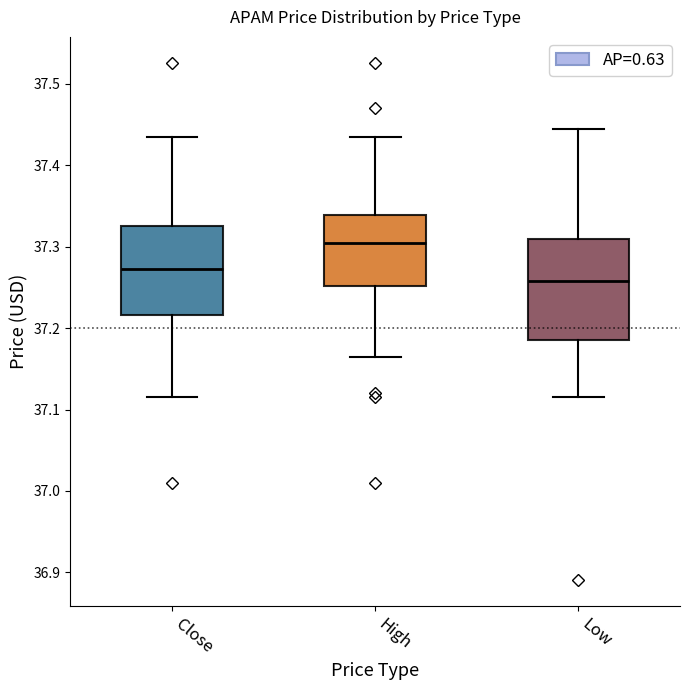

Reading left to right, transcribe this box plot: for each box, give where its median line is, the range the box spans, and where its two whiskers end, as read against the y-axis. The values are not printed on the chart, so give them approximately, as read against the axis.

Close: median 37.27, box 37.22 to 37.33, whiskers 37.12 to 37.44
High: median 37.31, box 37.25 to 37.34, whiskers 37.17 to 37.44
Low: median 37.26, box 37.19 to 37.31, whiskers 37.12 to 37.44